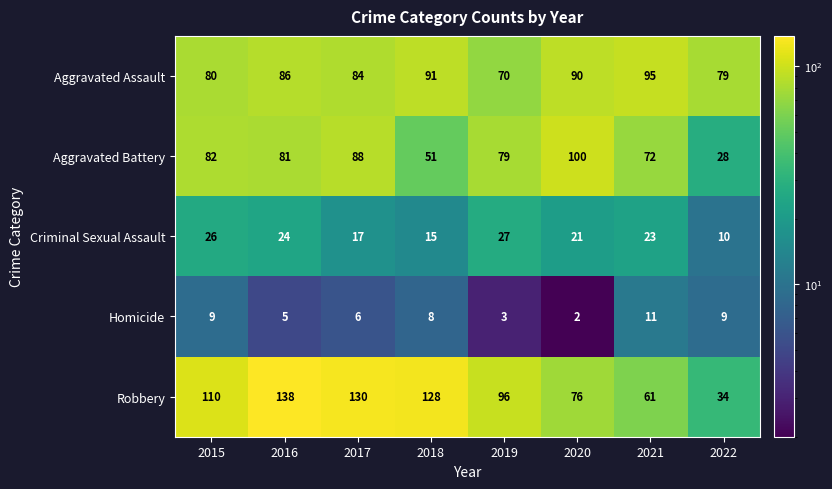

The Criminal Sexual Assault series shows 23 at 2021. True or false?

True